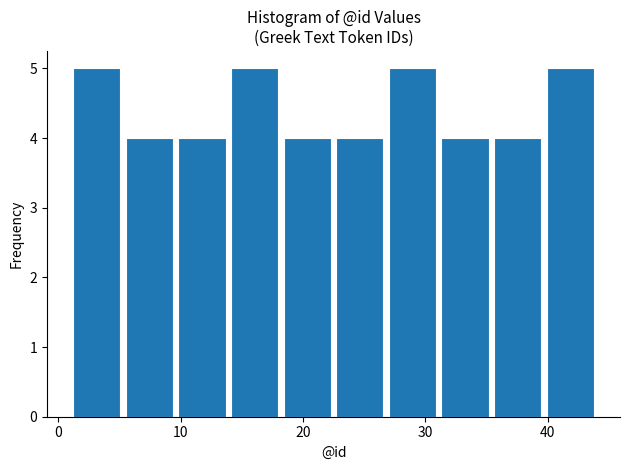

How tall is the bar that spans 5.3 to 9.6 on the x-axis? Neither the bar edges nor the heights are printed on the chart, so give them approximately, as read against the axes.

4